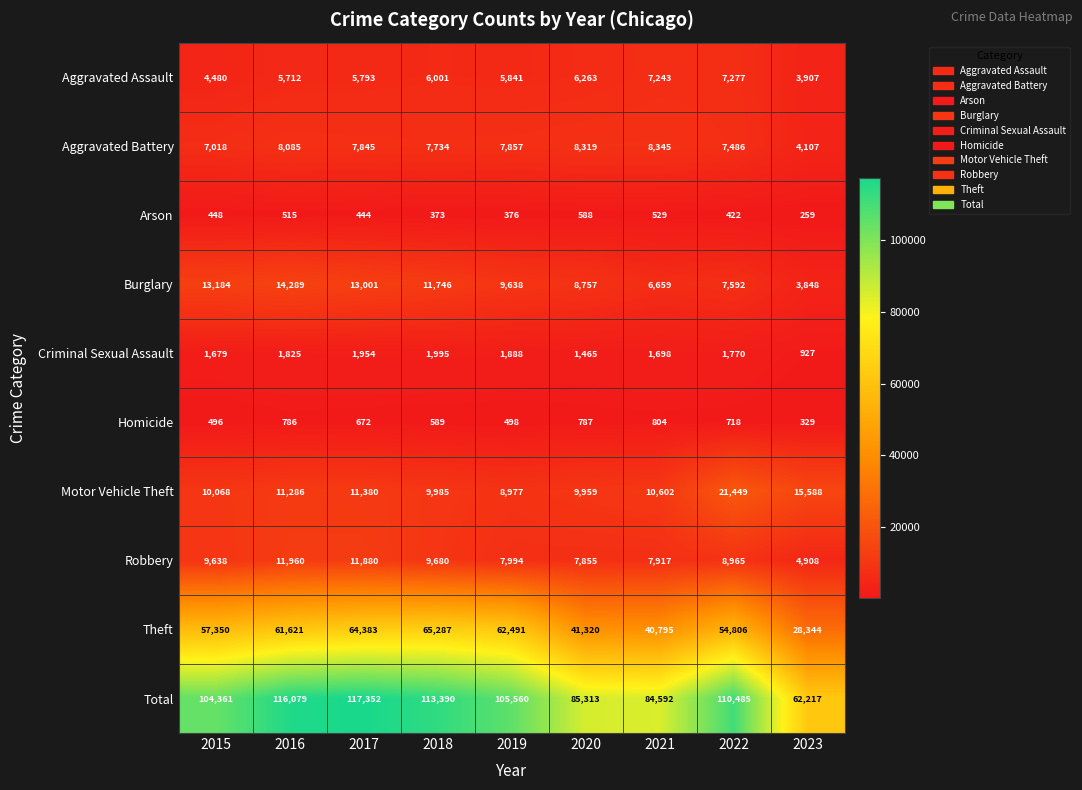

What is the sum of the Total values at 2021 and 2019?

190152